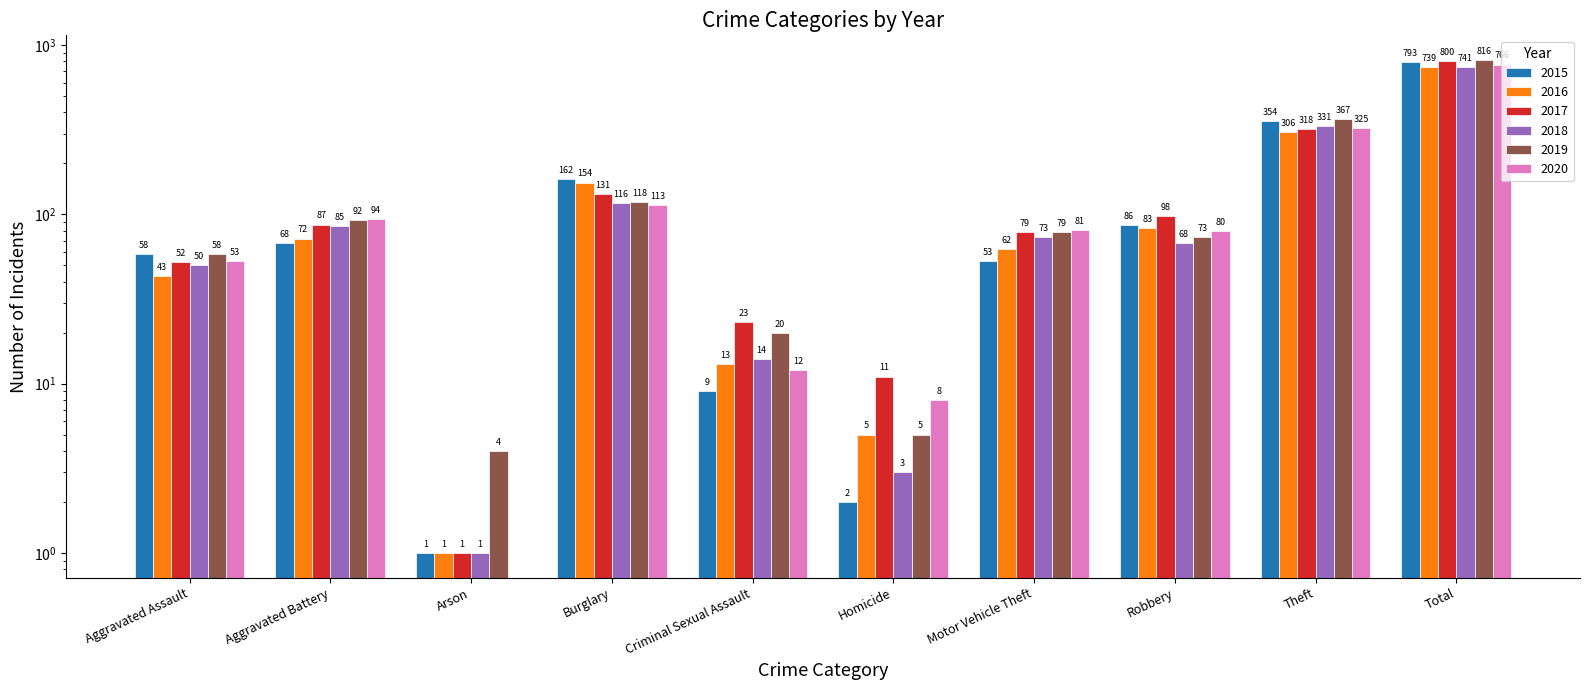

What are all the series names shown in the legend?

2015, 2016, 2017, 2018, 2019, 2020